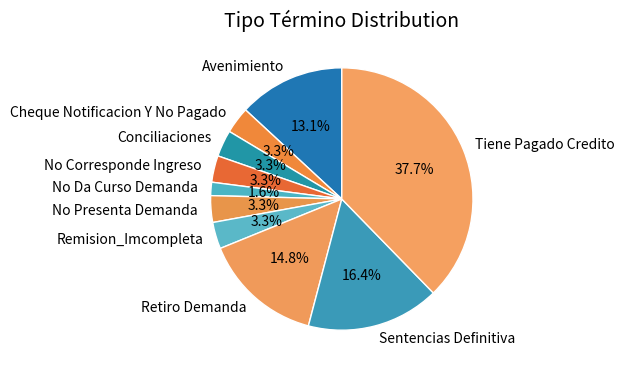

Count the number of slices in the pie.

10